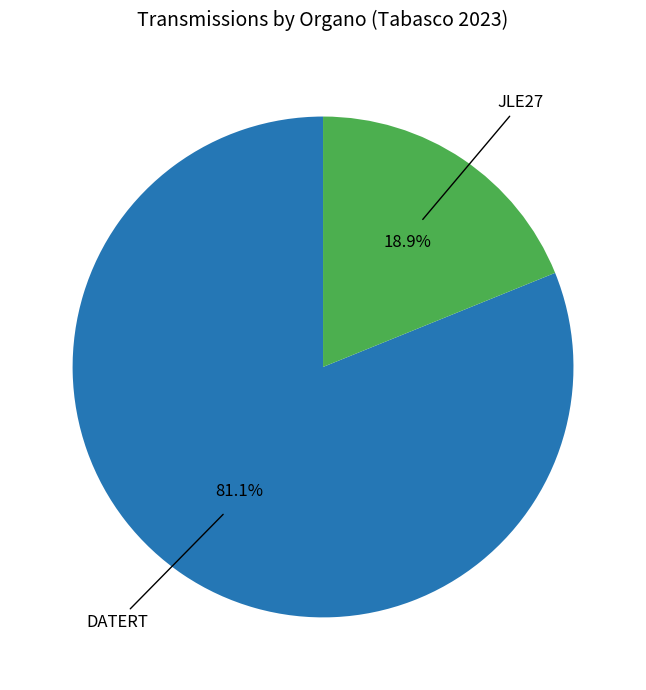

Does any single category account for the majority?

Yes